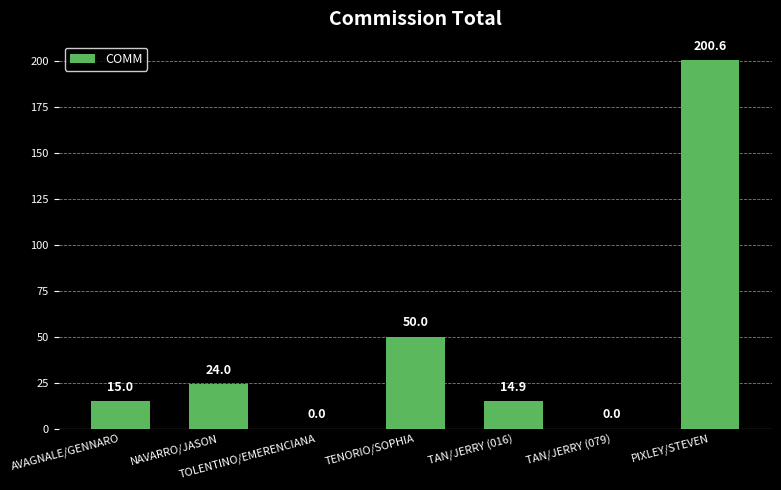

Count the number of categories in the chart.

7